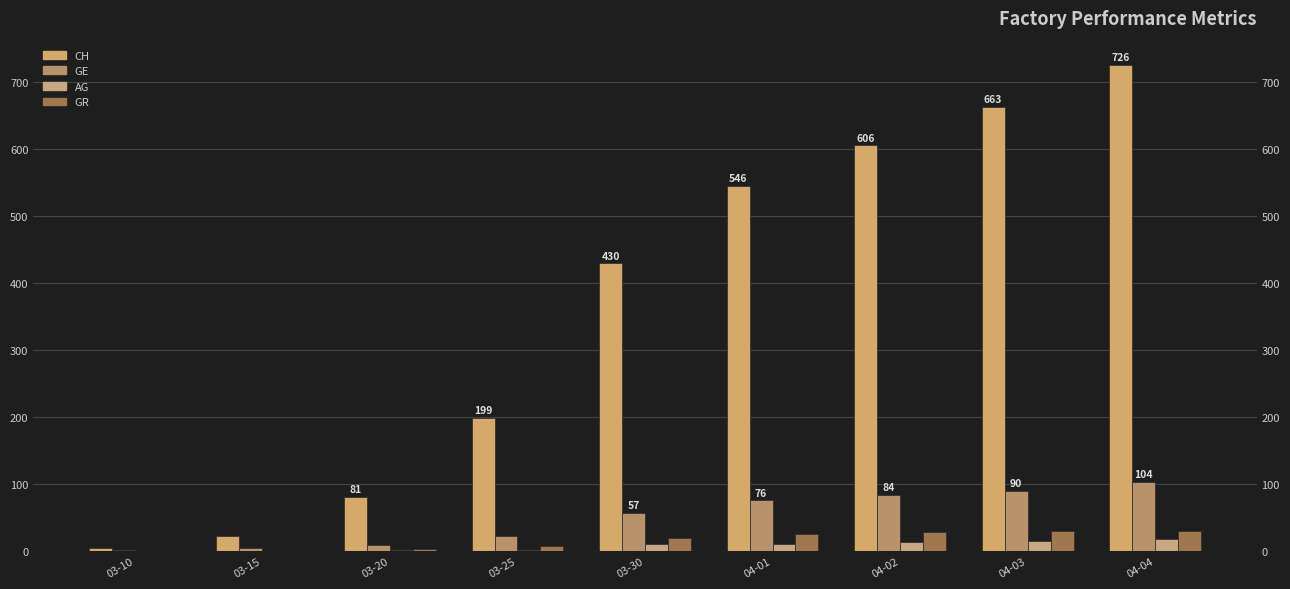

How many bars are there in total?

36